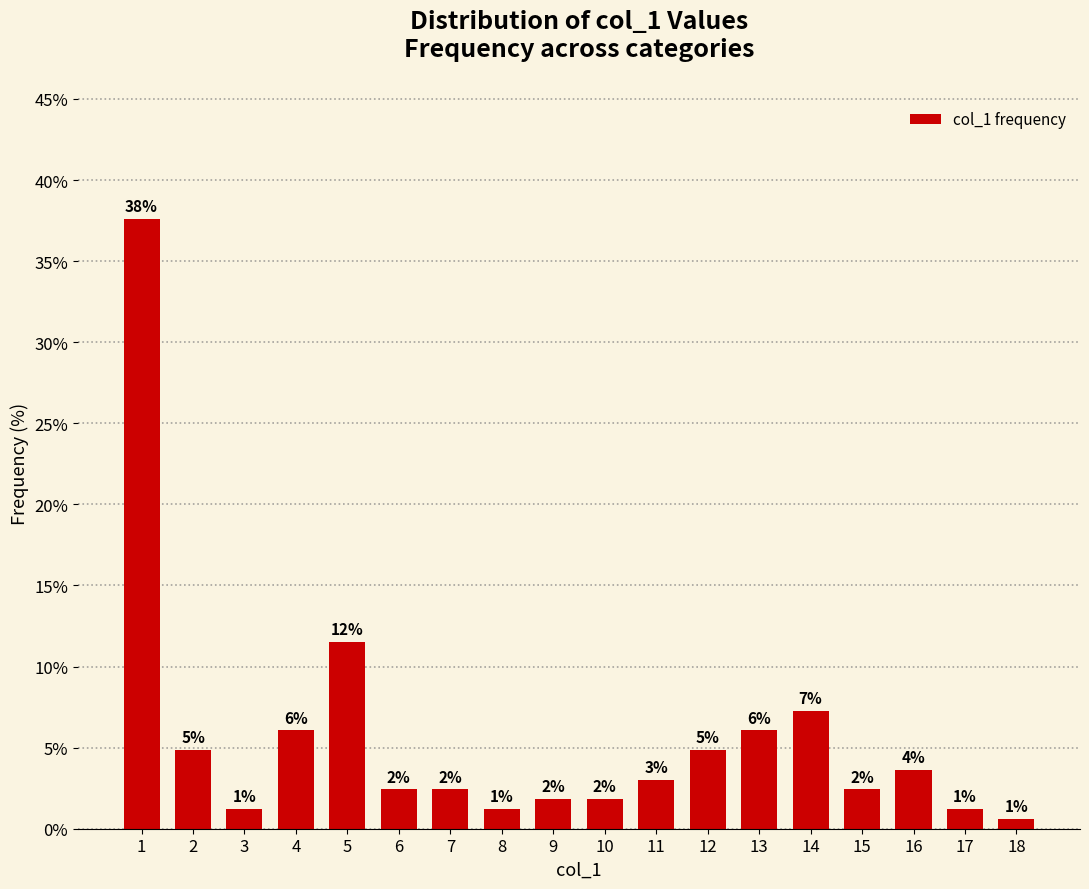

What is the difference between the maximum and minimum values?

37.0